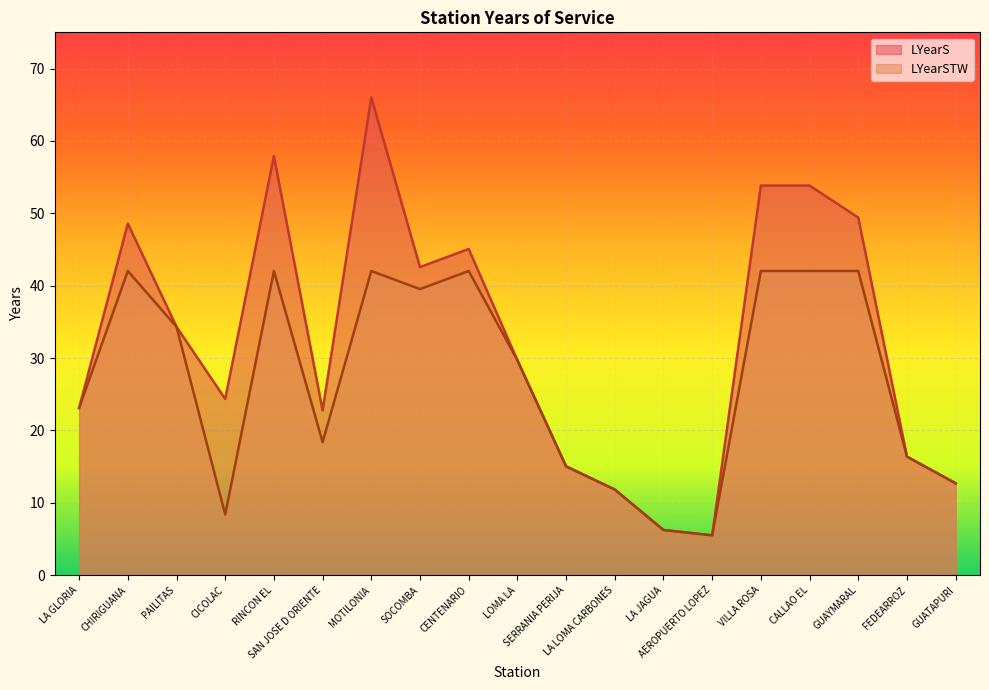

True or false: LYearSTW and LYearS intersect in this chart.

False